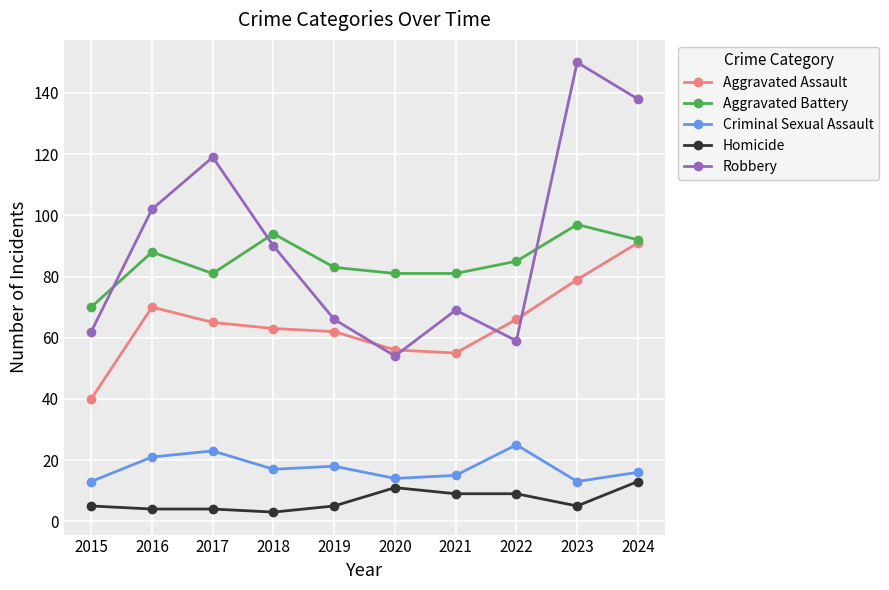

Rank the series at 2017 from lowest to highest value.

Homicide, Criminal Sexual Assault, Aggravated Assault, Aggravated Battery, Robbery